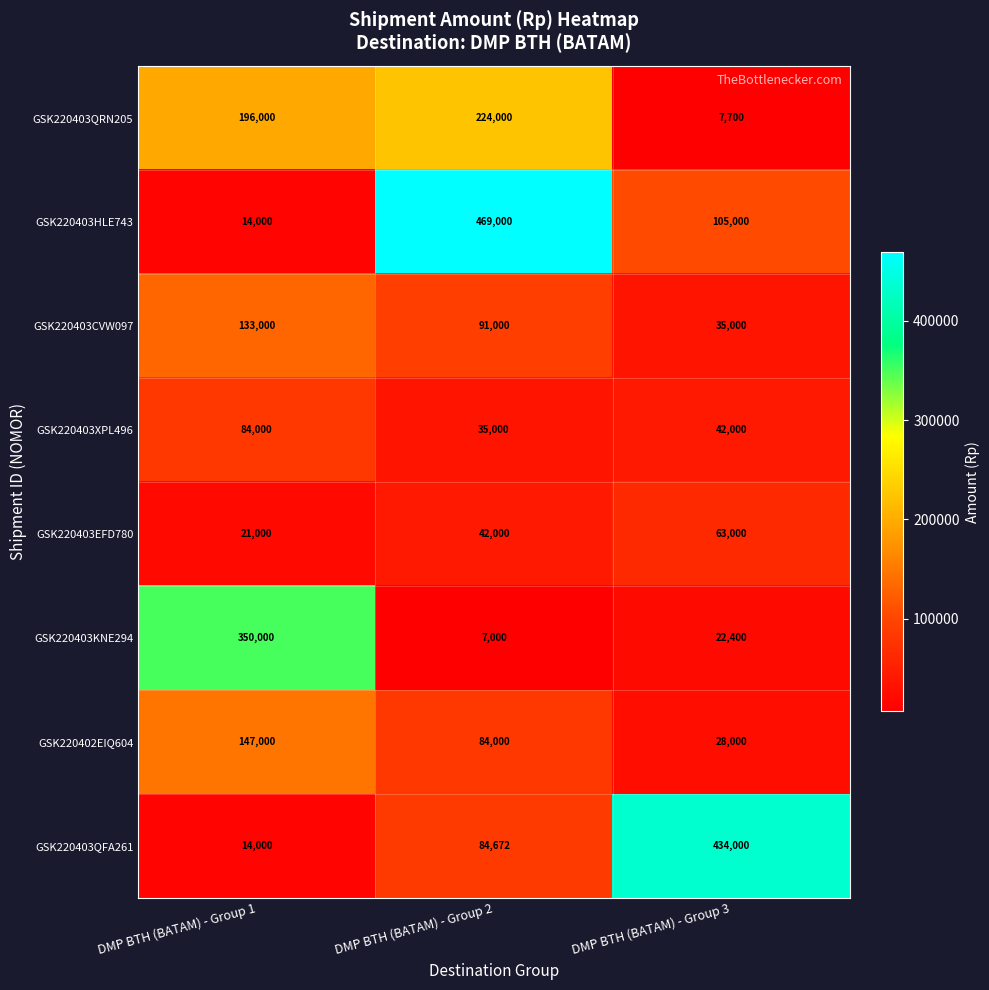

At DMP BTH (BATAM) - Group 2, list the series in order from smallest to largest.

GSK220403KNE294, GSK220403XPL496, GSK220403EFD780, GSK220402EIQ604, GSK220403QFA261, GSK220403CVW097, GSK220403QRN205, GSK220403HLE743